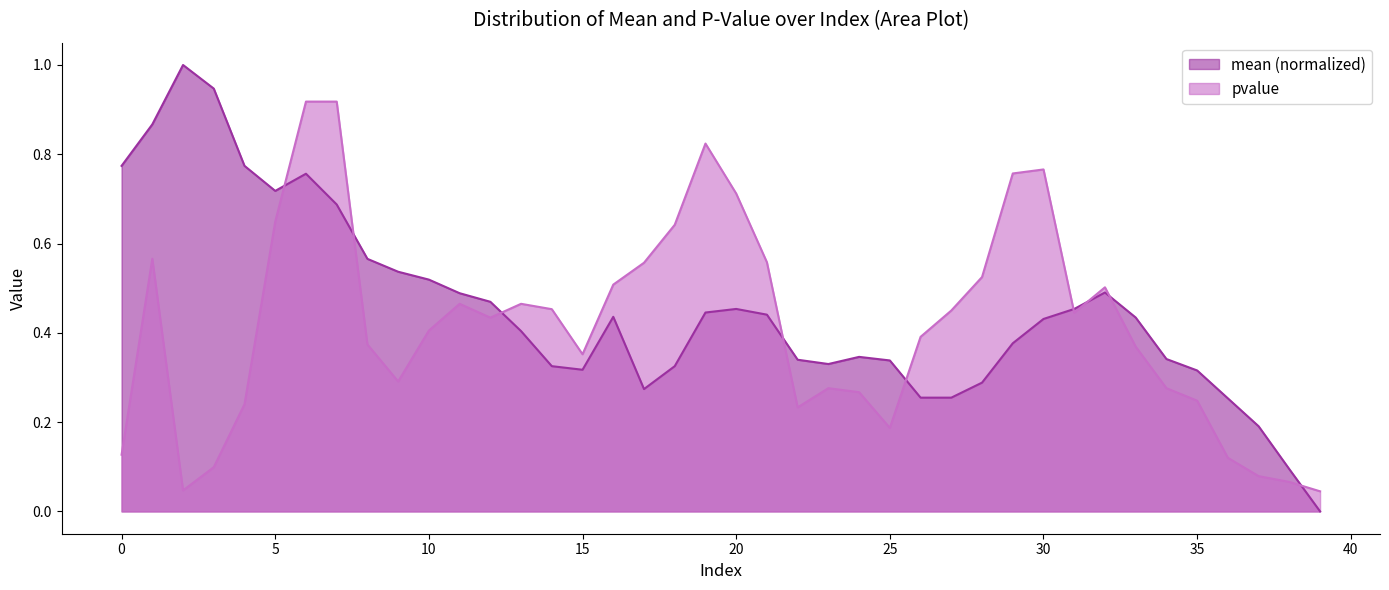

Count the number of categories in the chart.

40